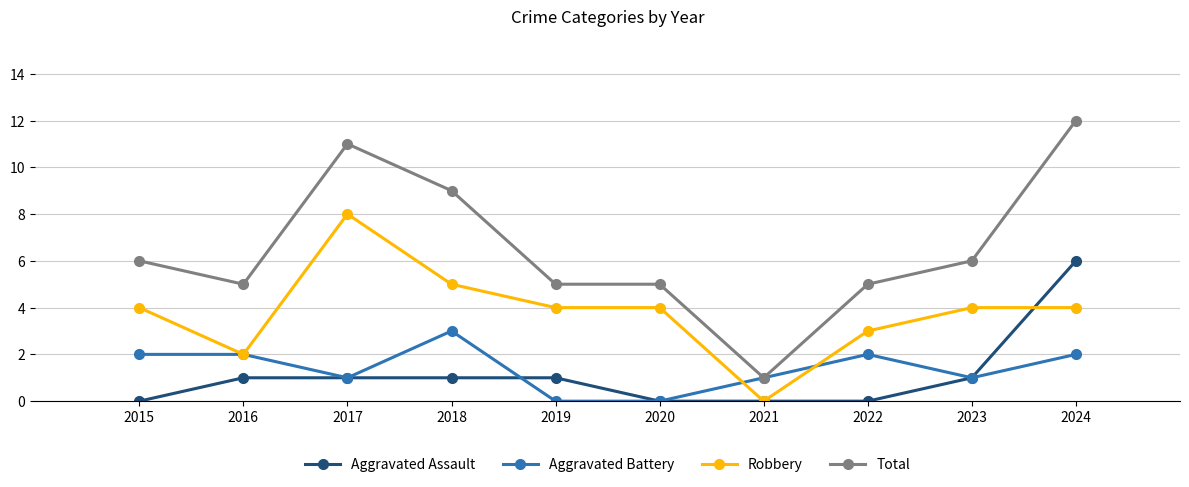

Read the Aggravated Battery value at 2017.

1